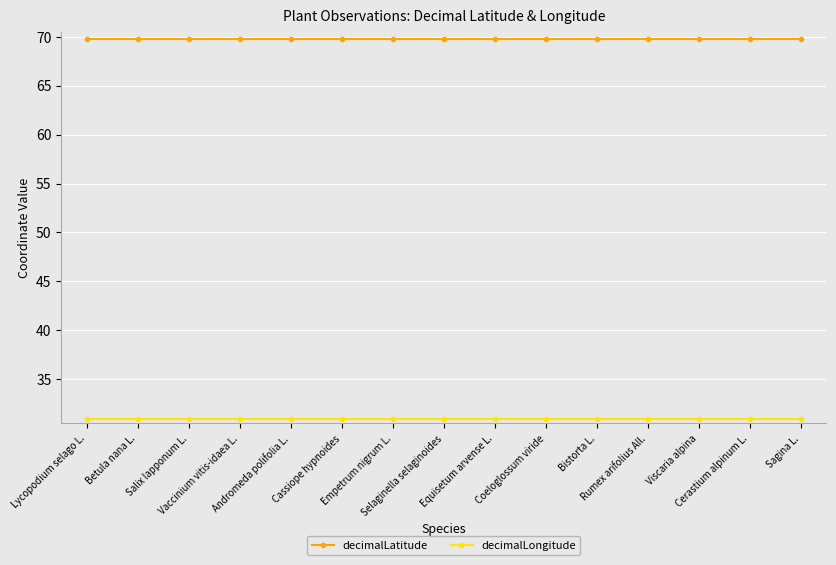

What is the sum of the decimalLongitude values at Empetrum nigrum L. and Lycopodium selago L.?

62.0